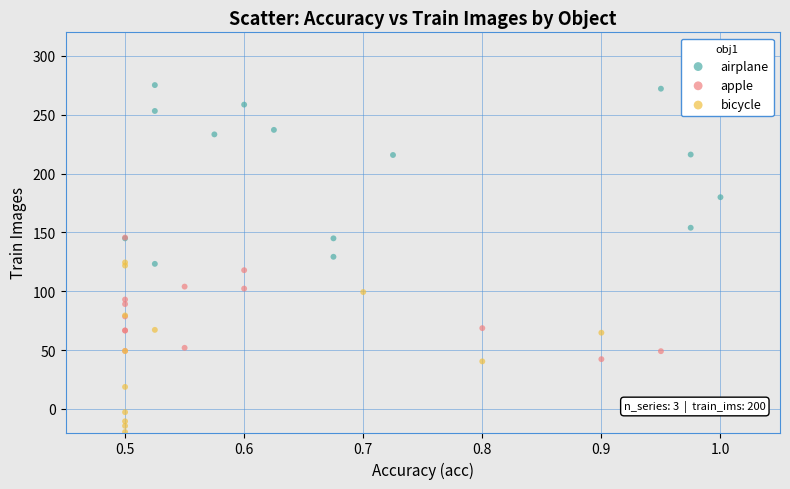

Which series reaches the maximum Y coordinate?

airplane